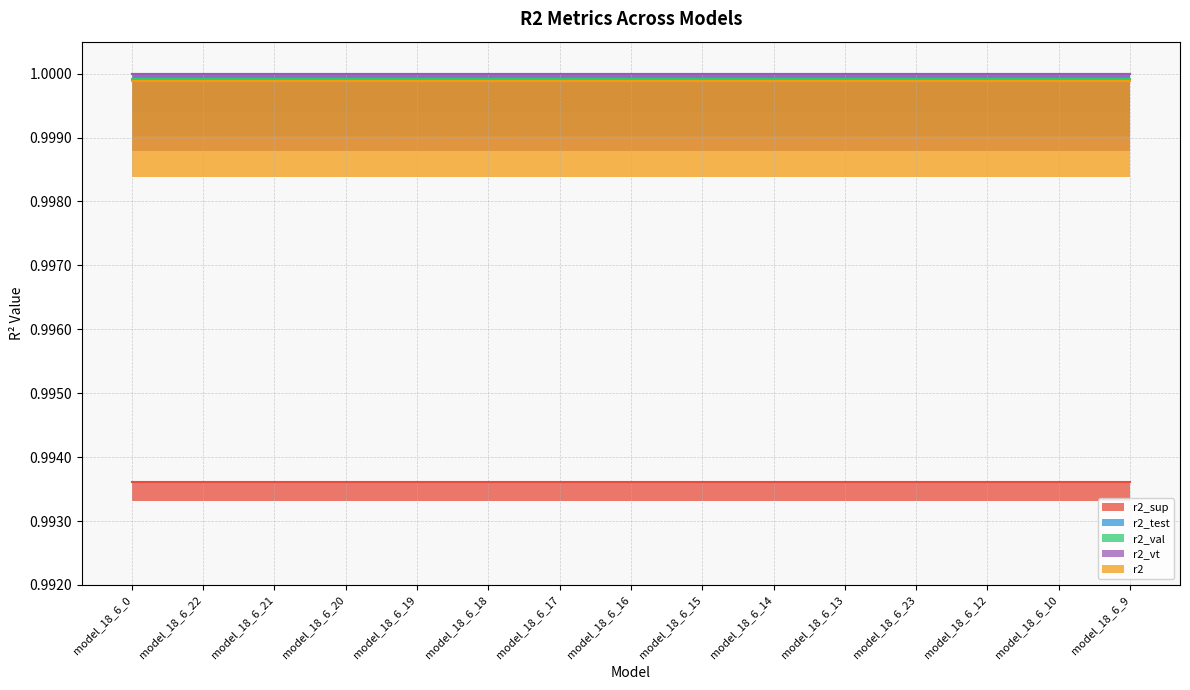

The r2_vt series shows 1.0 at model_18_6_14. True or false?

True